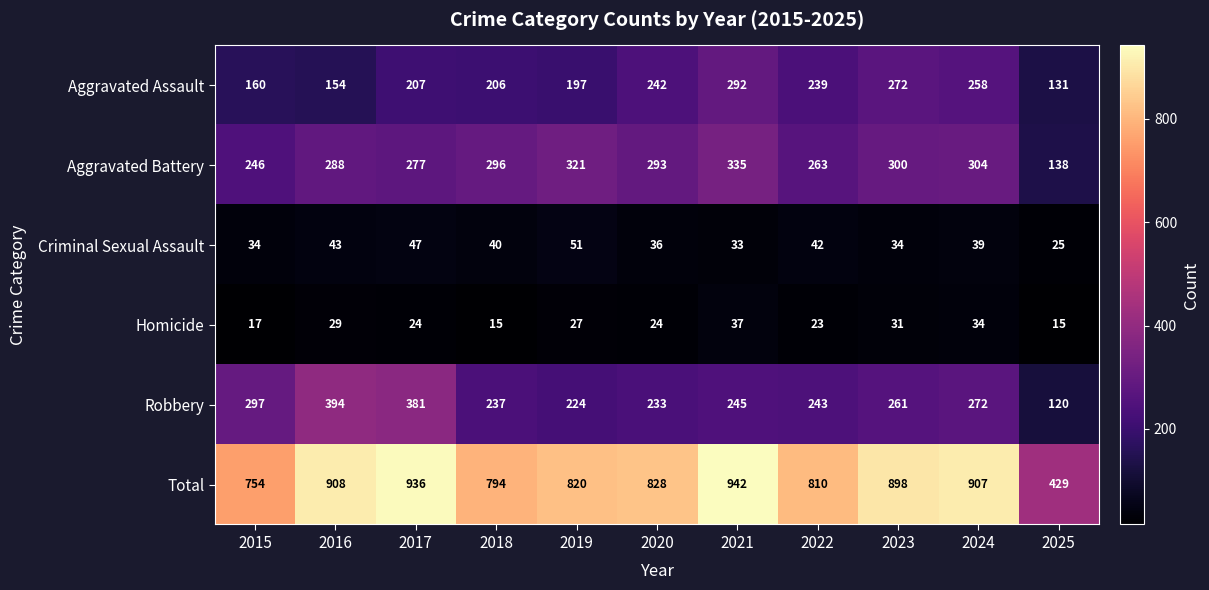

What is the difference between the Total values at 2019 and 2025?

391